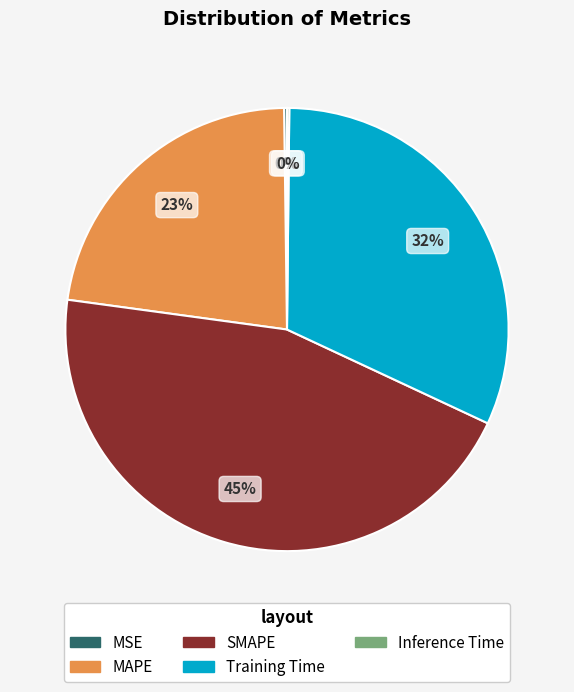

Is MAPE the majority of the pie?

No